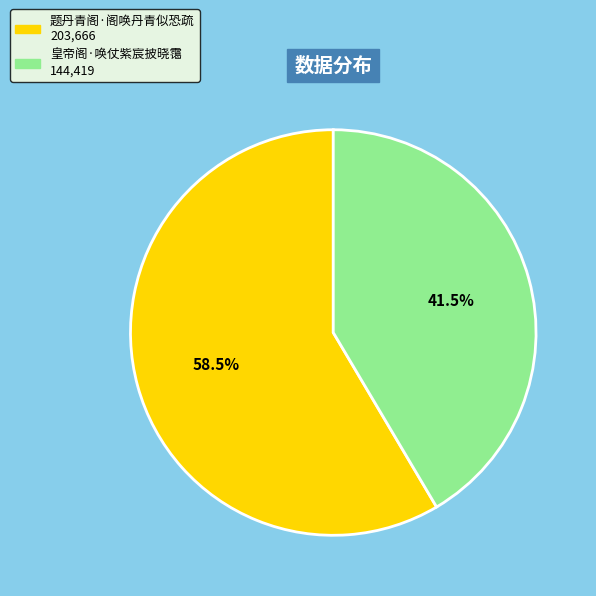

Between 题丹青阁·阁唤丹青似恐疏 and 皇帝阁·唤仗紫宸披晓霭, which is larger?

题丹青阁·阁唤丹青似恐疏